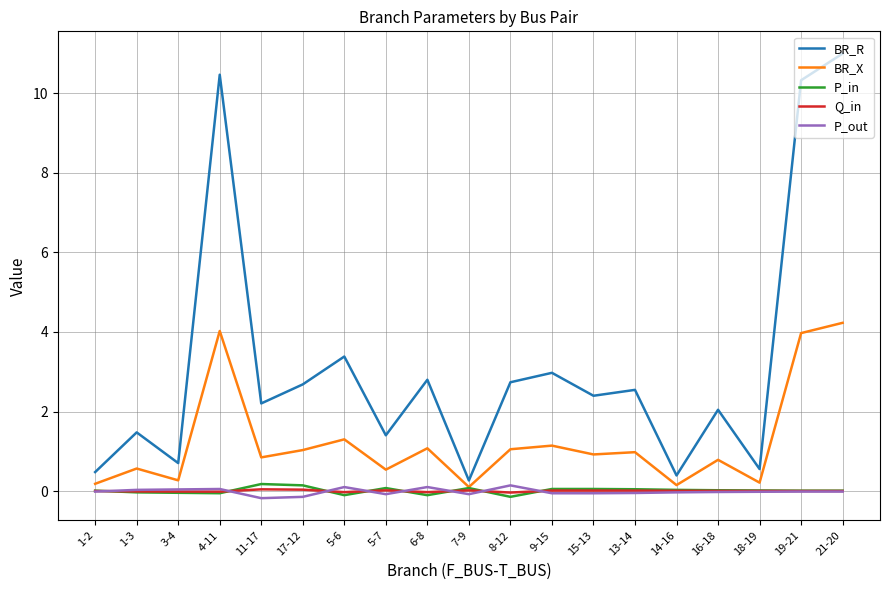

What is the smallest value displayed?

-0.2